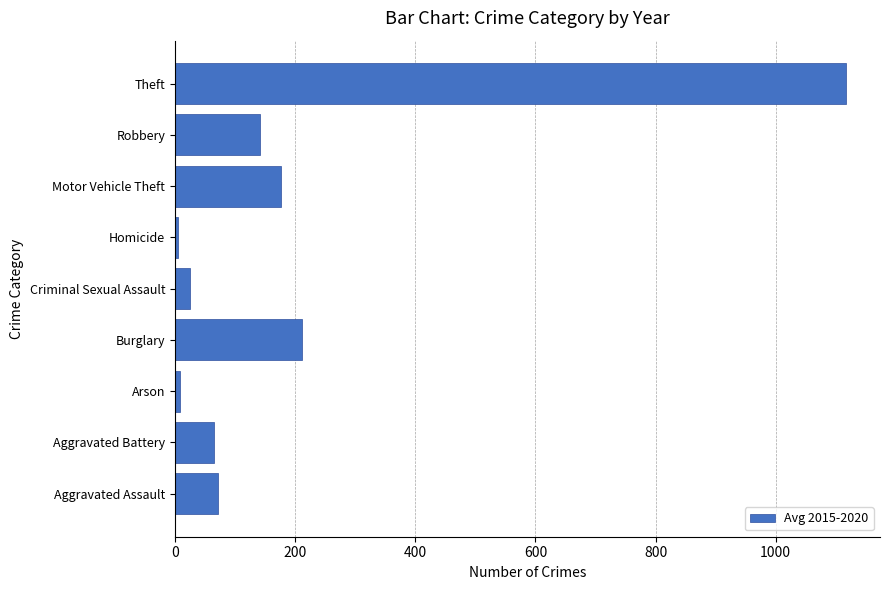

What is the greatest value displayed?

1117.7